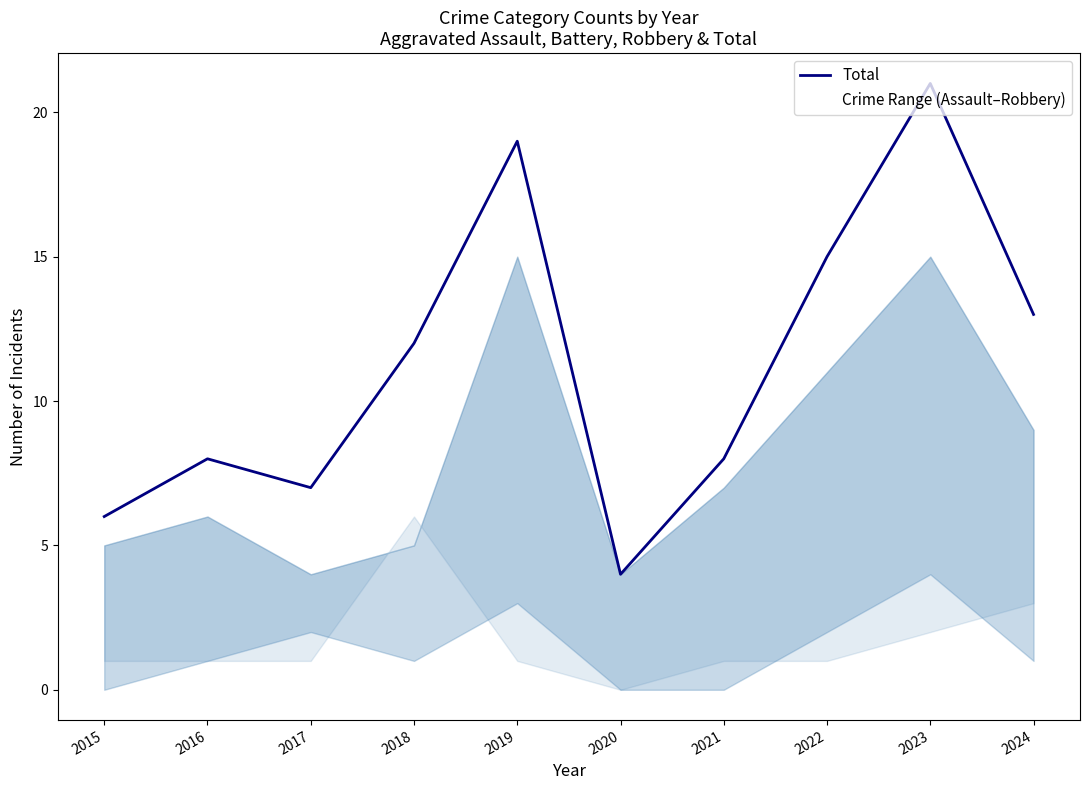

How many interior local peaks (higher than both neighbors) does the data have?

3